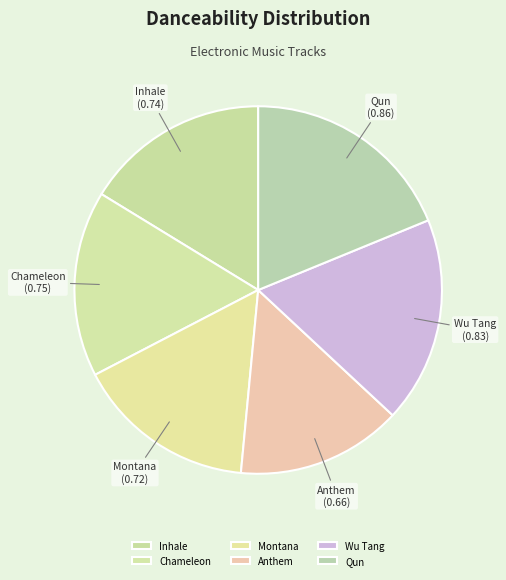

Which category has the biggest portion of the pie?

Qun